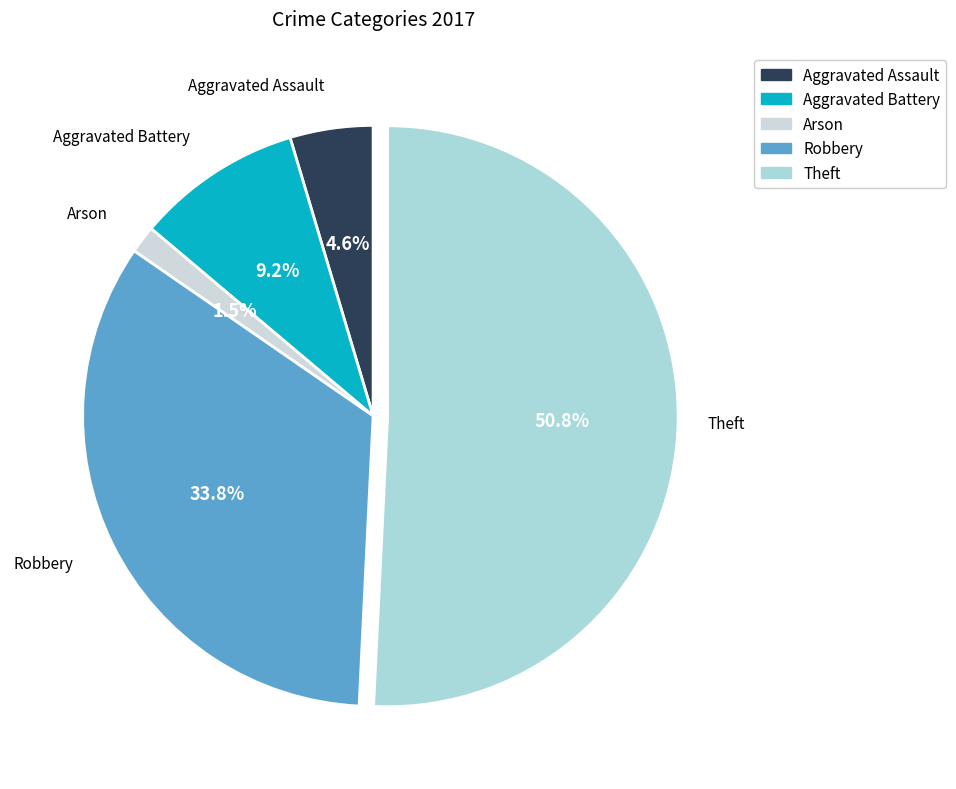

What is the ratio of the value at Robbery to the value at Aggravated Assault?

7.3